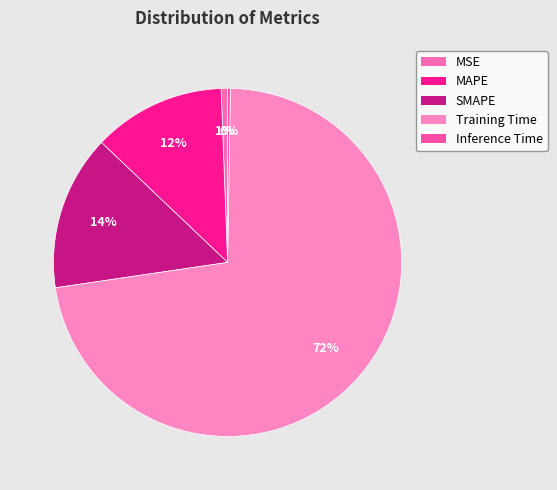

What percentage is the MSE slice, to the nearest percent?

1%